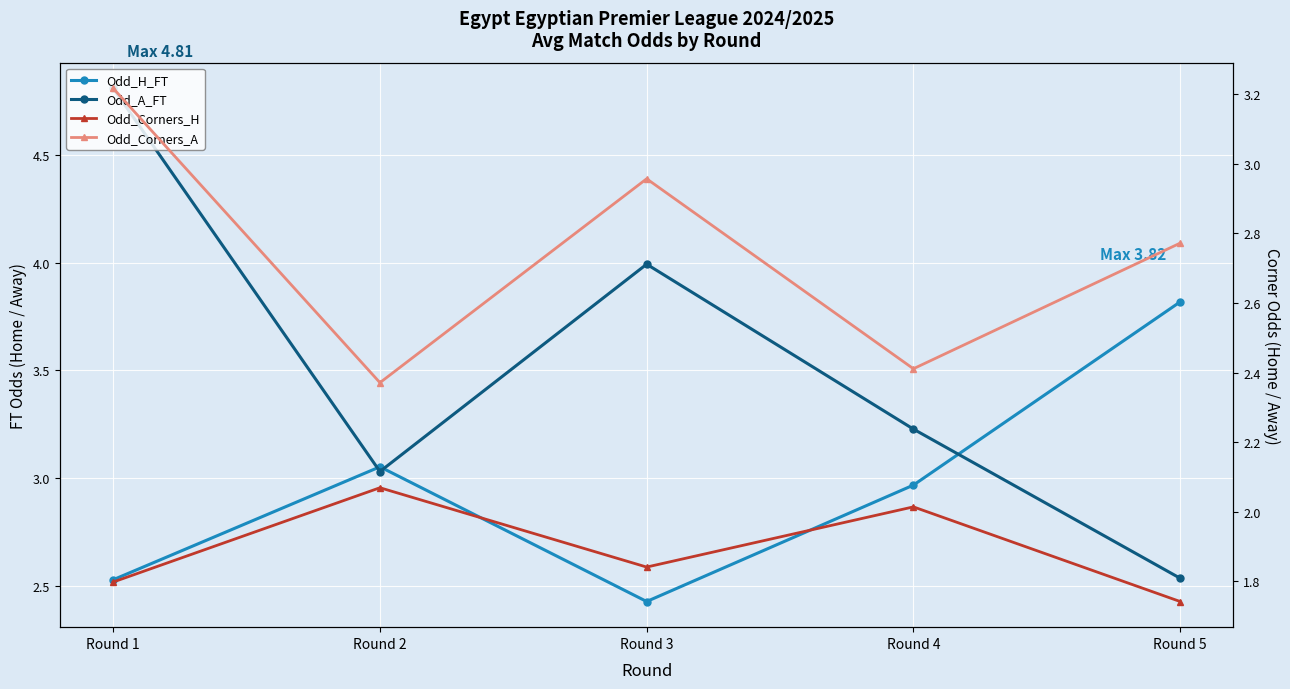

Reading left to right, transcribe all the data shown in this chart.

Odd_H_FT: 2.5	3.1	2.4	3.0	3.8
Odd_A_FT: 4.8	3.0	4.0	3.2	2.5
Odd_Corners_H: 1.8	2.1	1.8	2.0	1.7
Odd_Corners_A: 3.2	2.4	3.0	2.4	2.8